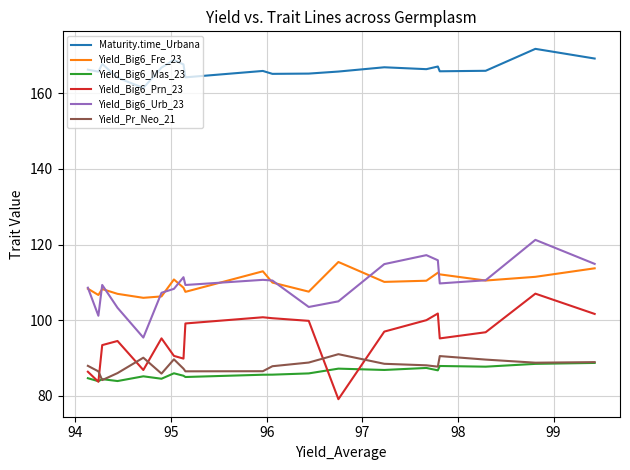

True or false: Yield_Big6_Prn_23 and Maturity.time_Urbana intersect in this chart.

False